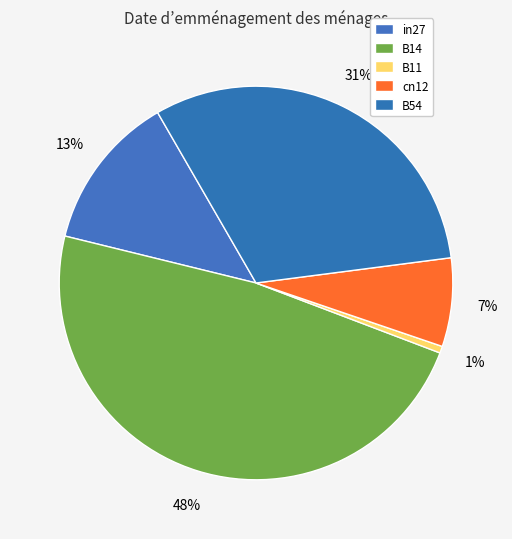

How much of the chart is everything except cn12?

92.7%